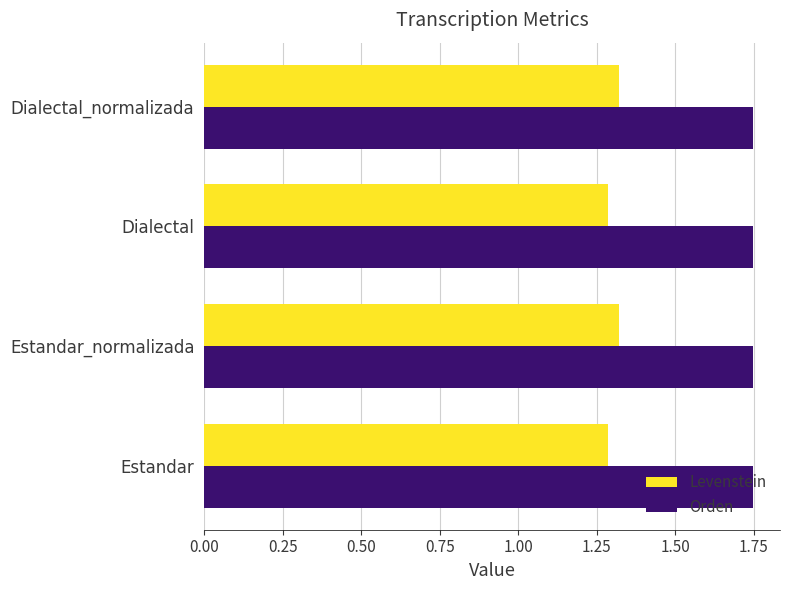

Rank the series by their average value, from highest to lowest.

Orden, Levenstein